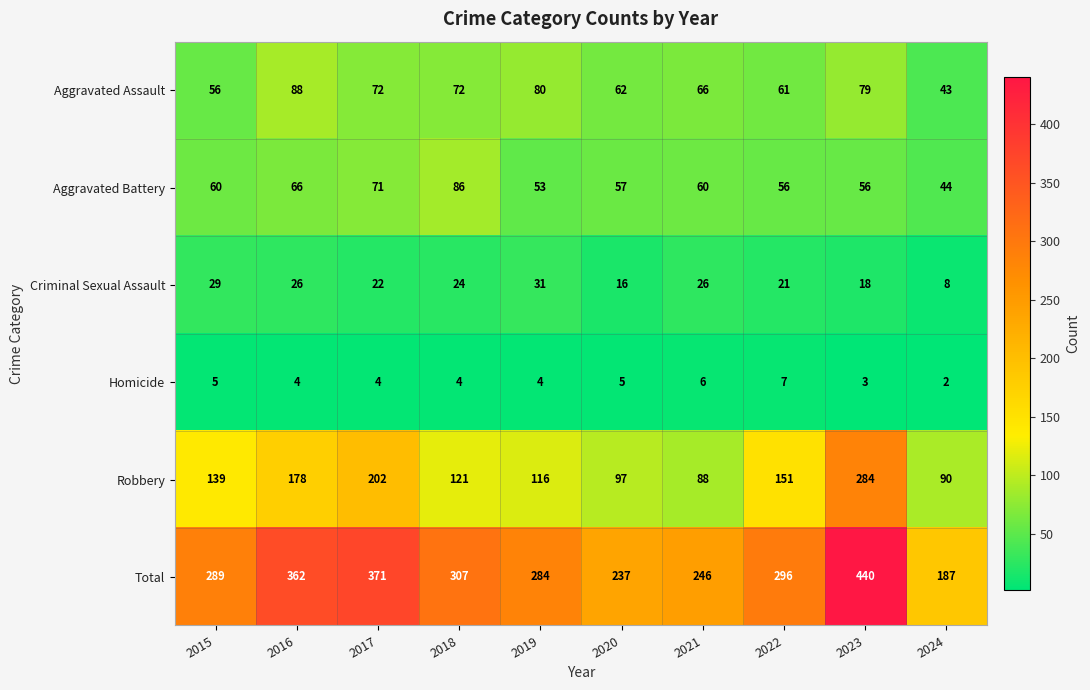

What is the difference between the maximum and minimum values in the Aggravated Assault series?

45